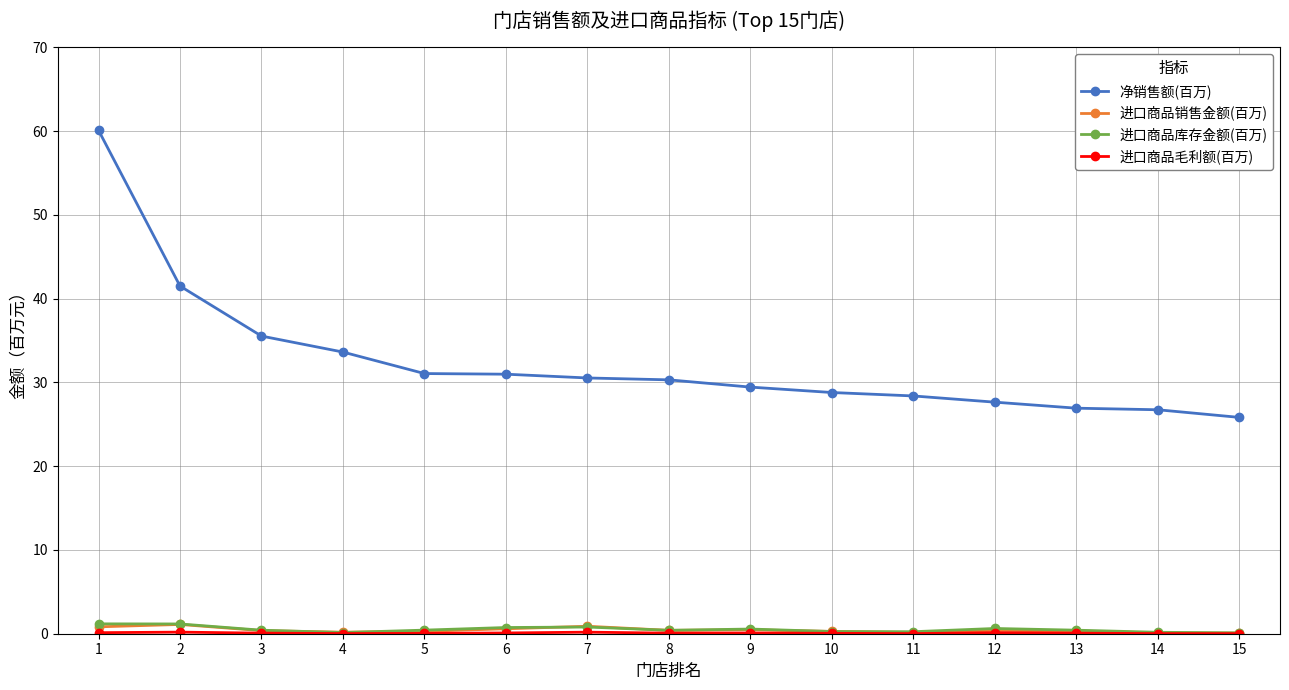

True or false: 净销售额(百万) and 进口商品销售金额(百万) cross at least once.

False